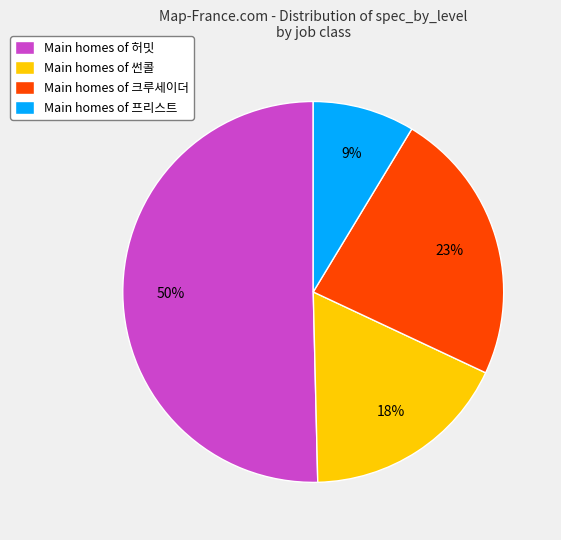

Between Main homes of 프리스트 and Main homes of 허밋, which is larger?

Main homes of 허밋